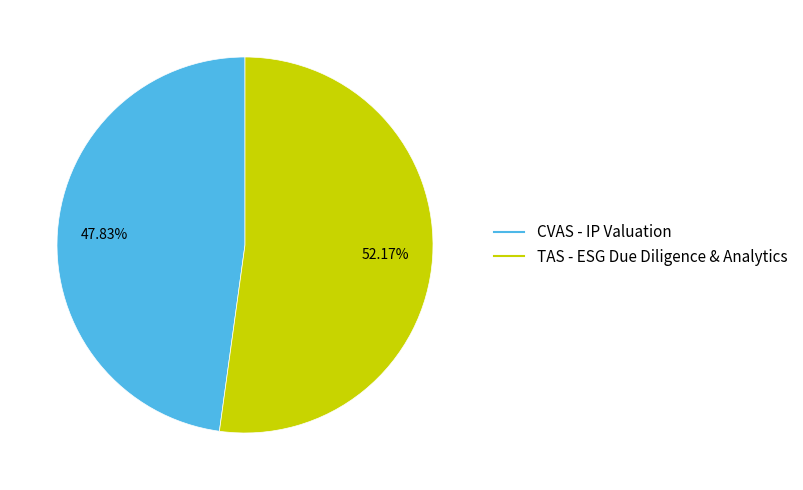

Approximately how many times larger is the value at CVAS - IP Valuation compared to TAS - ESG Due Diligence & Analytics?

0.9